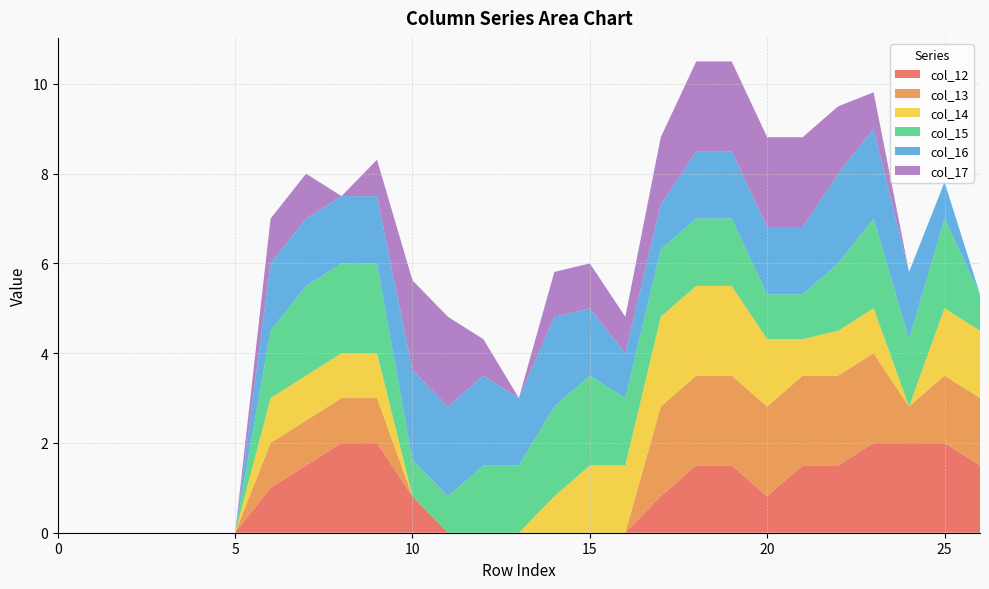

Reading left to right, transcribe all the data shown in this chart.

col_12: 0.0	0.0	0.0	0.0	0.0	0.0	1.0	1.5	2.0	2.0	0.8	0.0	0.0	0.0	0.0	0.0	0.0	0.8	1.5	1.5	0.8	1.5	1.5	2.0	2.0	2.0	1.5
col_13: 0.0	0.0	0.0	0.0	0.0	0.0	1.0	1.0	1.0	1.0	0.0	0.0	0.0	0.0	0.0	0.0	0.0	2.0	2.0	2.0	2.0	2.0	2.0	2.0	0.8	1.5	1.5
col_14: 0.0	0.0	0.0	0.0	0.0	0.0	1.0	1.0	1.0	1.0	0.0	0.0	0.0	0.0	0.8	1.5	1.5	2.0	2.0	2.0	1.5	0.8	1.0	1.0	0.0	1.5	1.5
col_15: 0.0	0.0	0.0	0.0	0.0	0.0	1.5	2.0	2.0	2.0	0.8	0.8	1.5	1.5	2.0	2.0	1.5	1.5	1.5	1.5	1.0	1.0	1.5	2.0	1.5	2.0	0.8
col_16: 0.0	0.0	0.0	0.0	0.0	0.0	1.5	1.5	1.5	1.5	2.0	2.0	2.0	1.5	2.0	1.5	1.0	1.0	1.5	1.5	1.5	1.5	2.0	2.0	1.5	0.8	0.0
col_17: 0.0	0.0	0.0	0.0	0.0	0.0	1.0	1.0	0.0	0.8	2.0	2.0	0.8	0.0	1.0	1.0	0.8	1.5	2.0	2.0	2.0	2.0	1.5	0.8	0.0	0.0	0.0